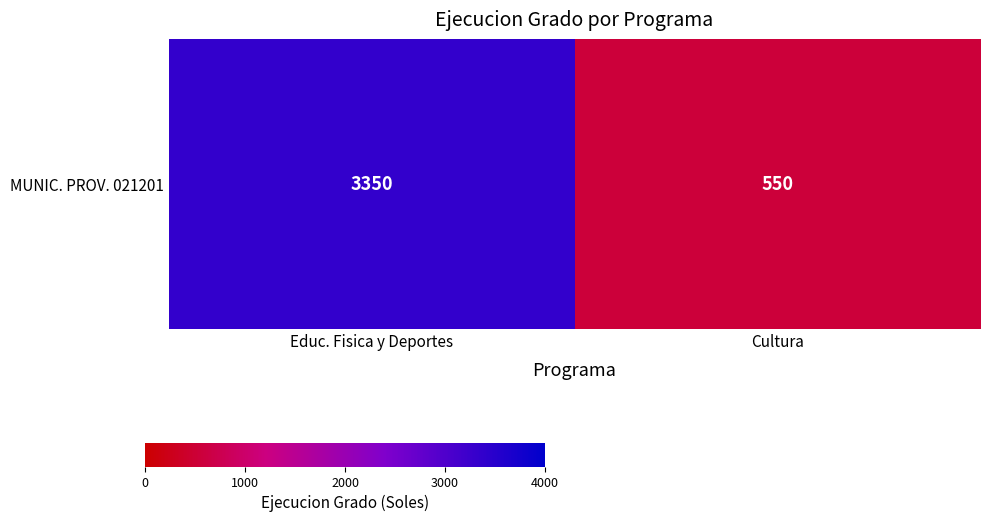

The value at Cultura is 253. True or false?

False